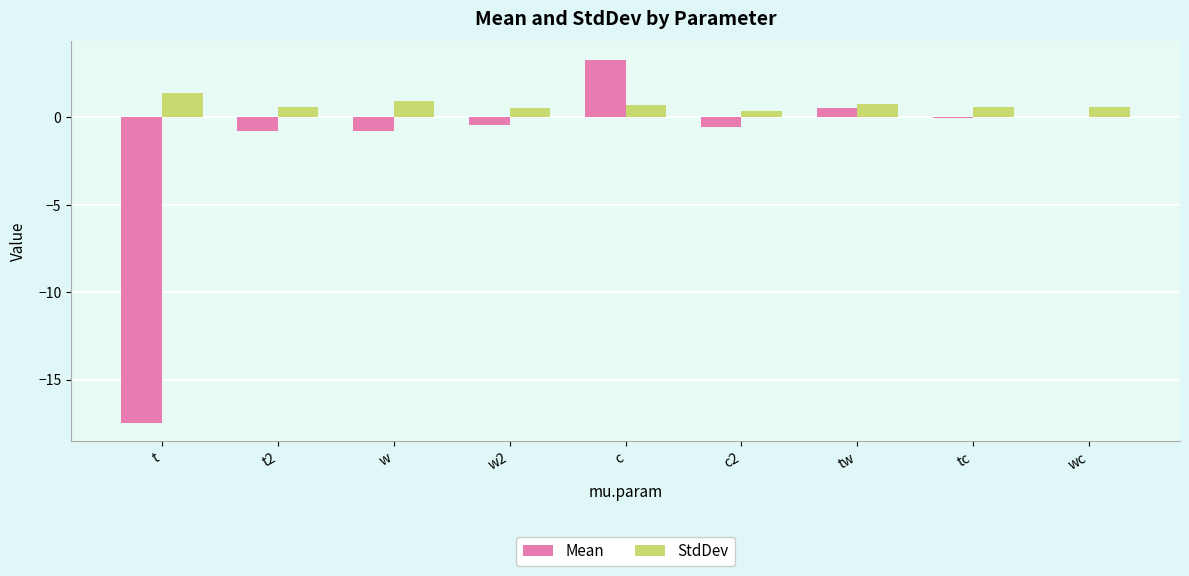

Does the chart contain stacked bars?

No